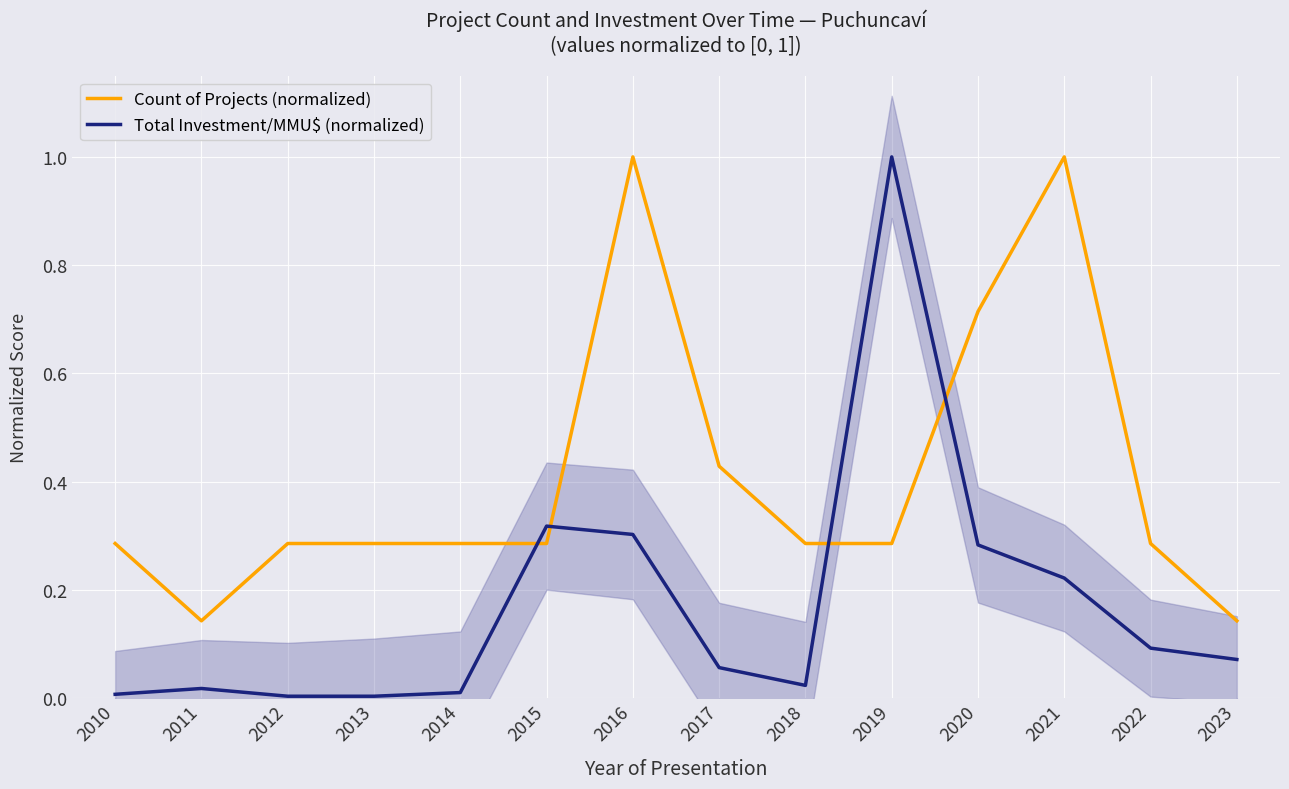

How many lines are shown in the chart?

2